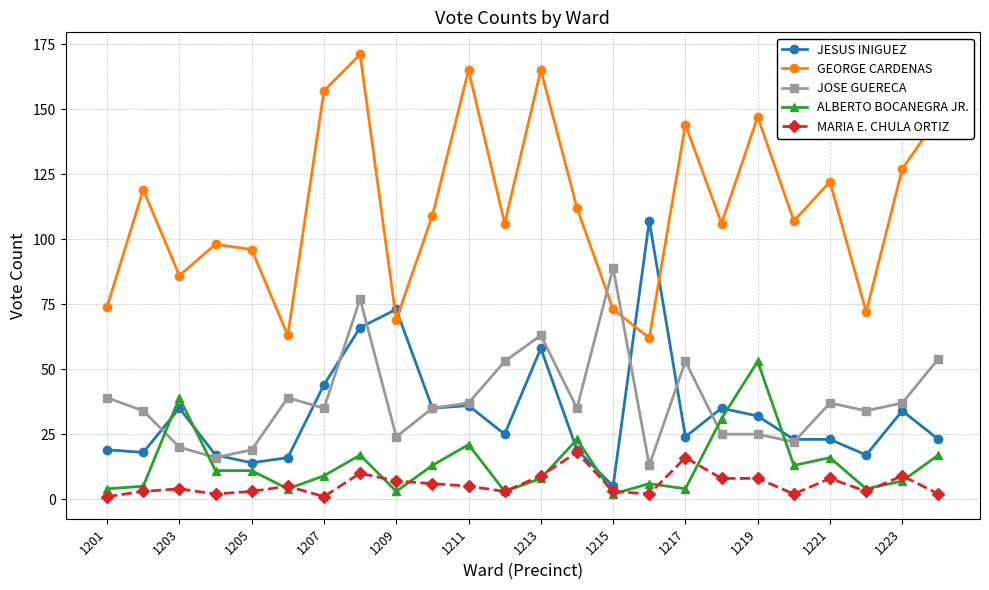

Which series has the largest total across all categories?

GEORGE CARDENAS